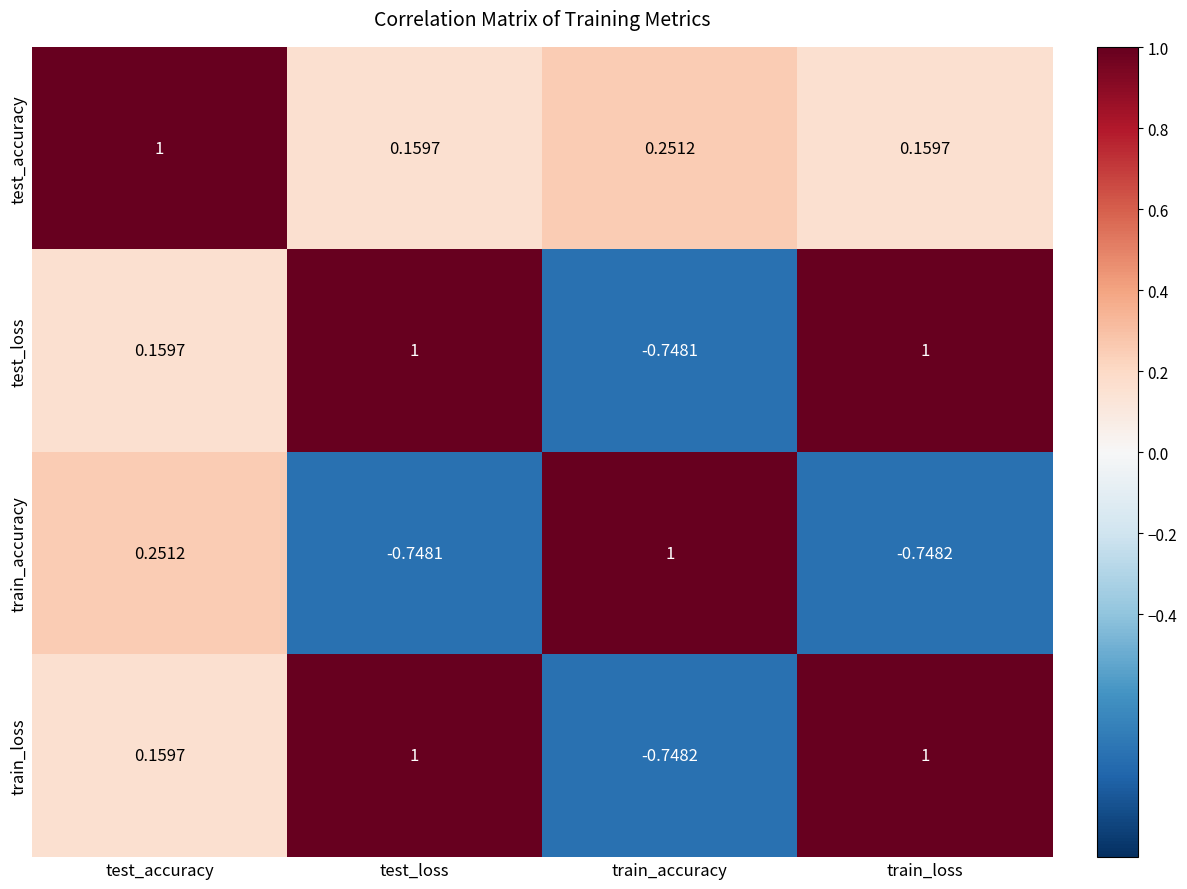

Which category has the lowest value in the test_loss series?

train_accuracy